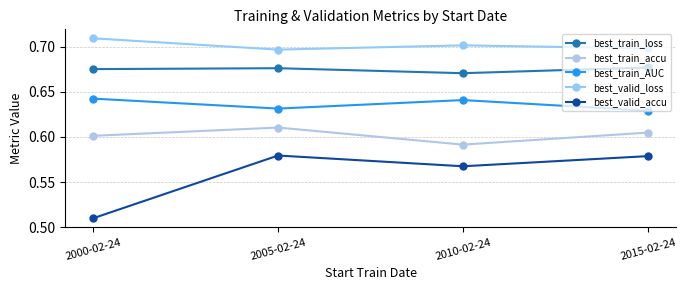

The value of best_train_loss at 2005-02-24 is 0.3. True or false?

False